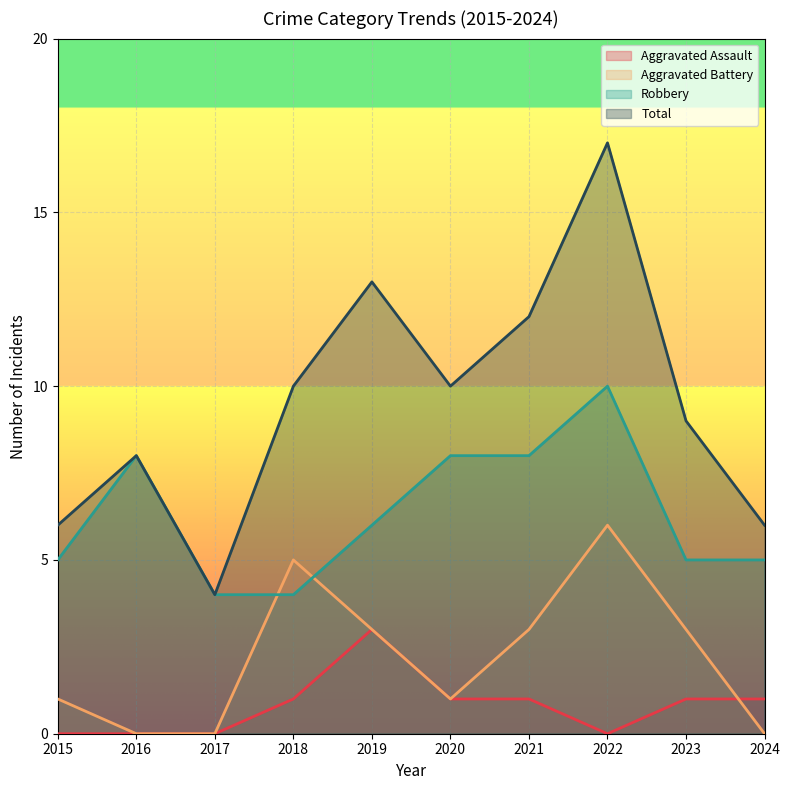

The value of Total at 2019 is 13. True or false?

True